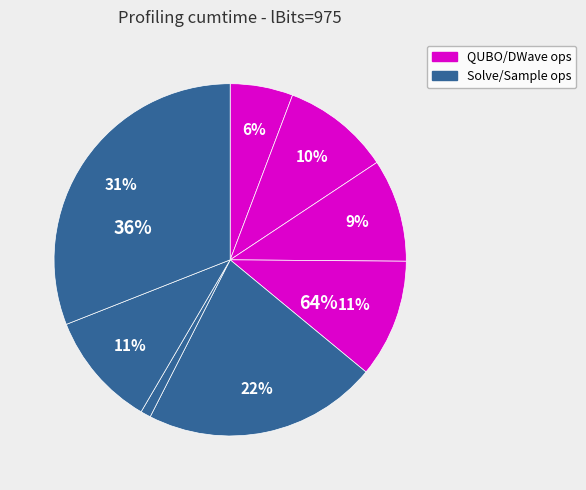

Does dwave_qbsolv.qbsolv_binding.run_qbsolv represent more than half of the total?

No